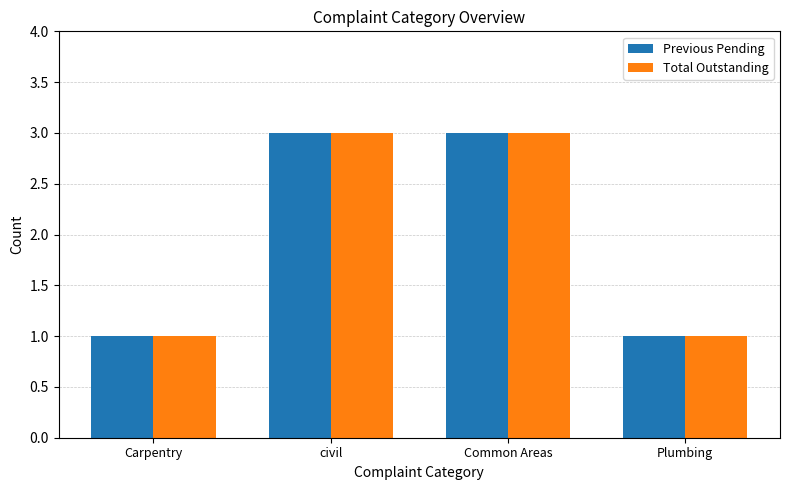

True or false: Total Outstanding has a value of 3 at civil.

True